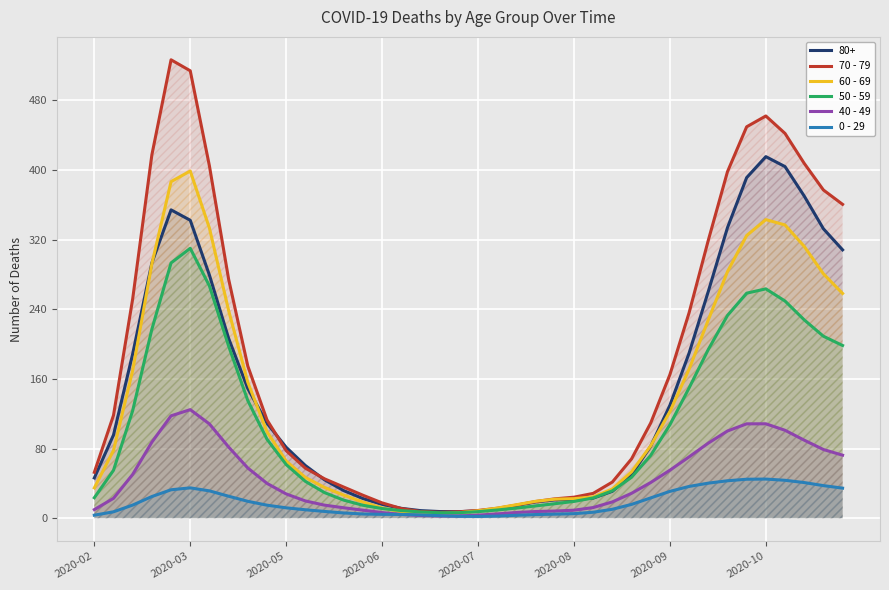

How many times do 40 - 49 and 0 - 29 cross each other?

2